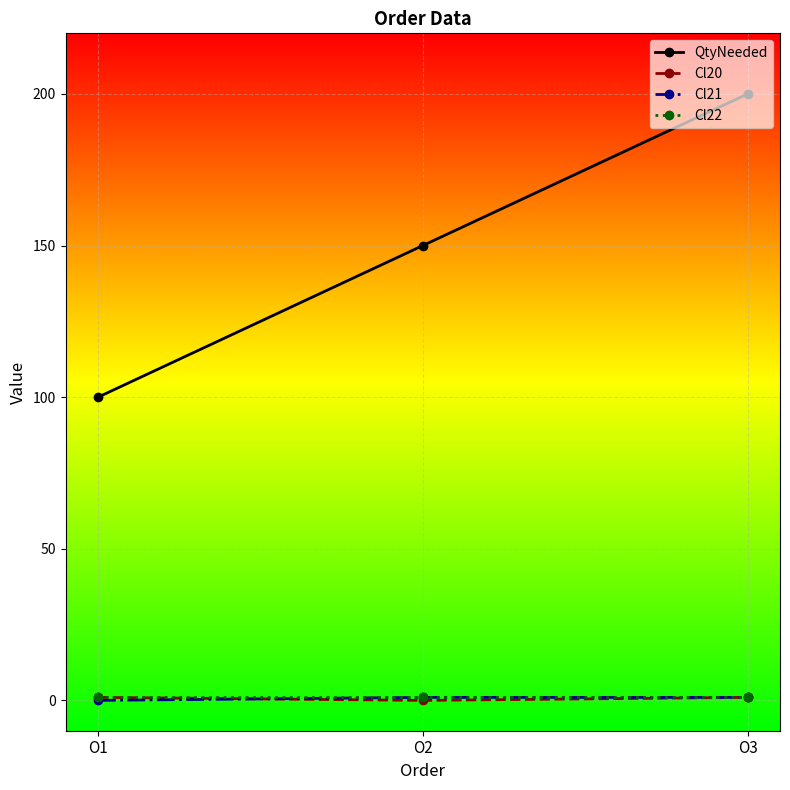

What is the greatest value displayed?

200